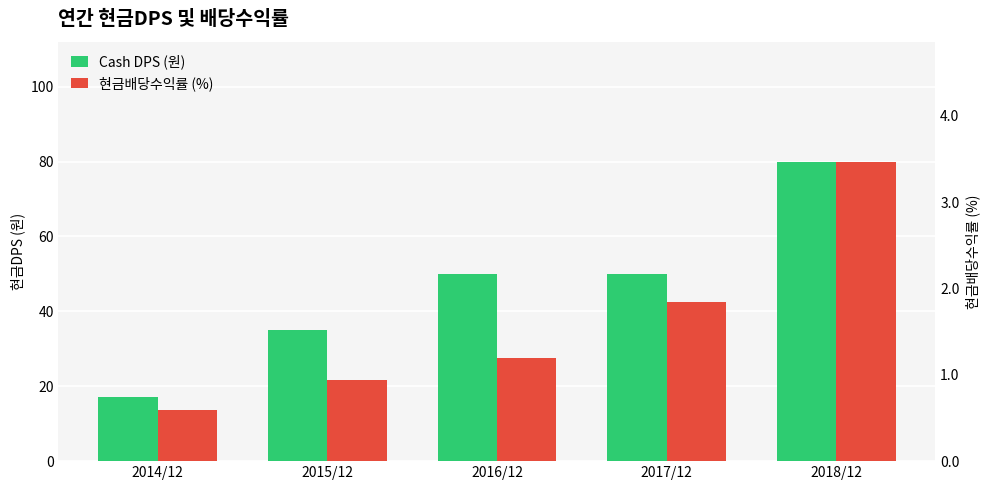

Rank the series by their average value, from highest to lowest.

Cash DPS (원), 현금배당수익률 (%)